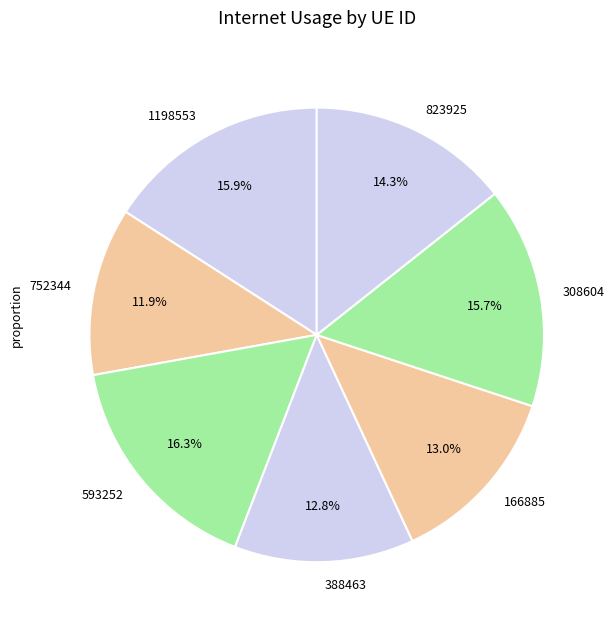

Which slice is the smallest?

752344